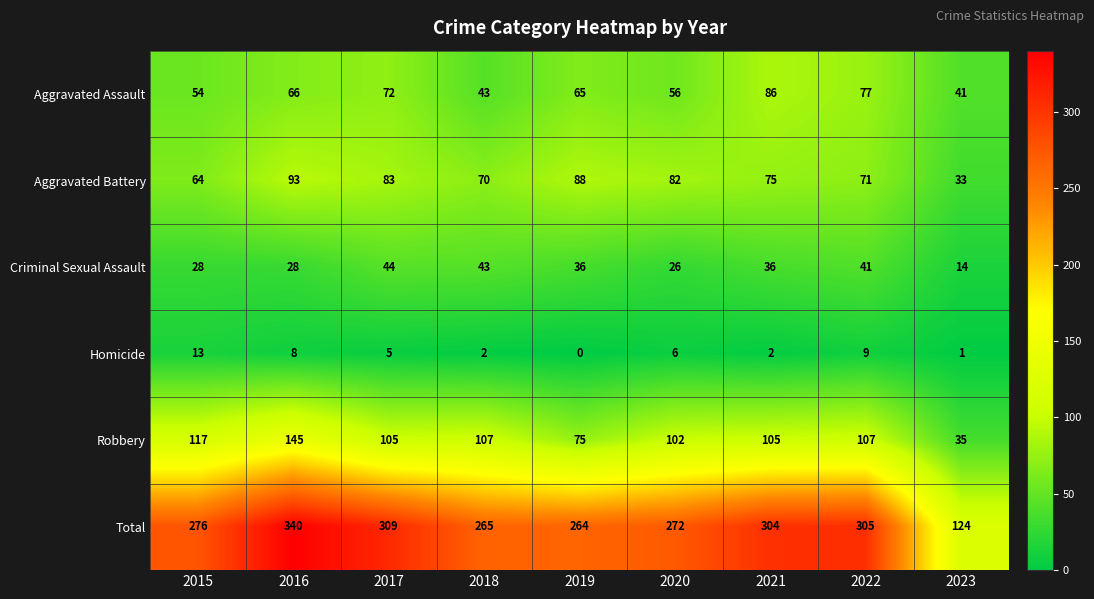

Count the number of categories in the chart.

9